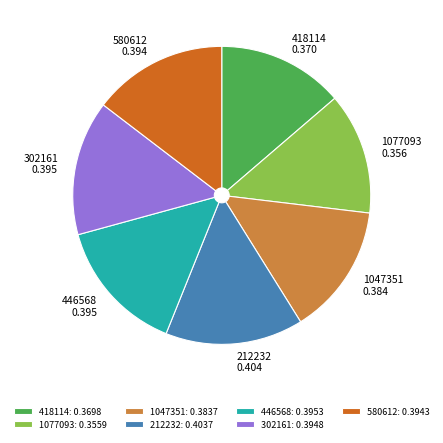

Is there a majority slice in this chart?

No